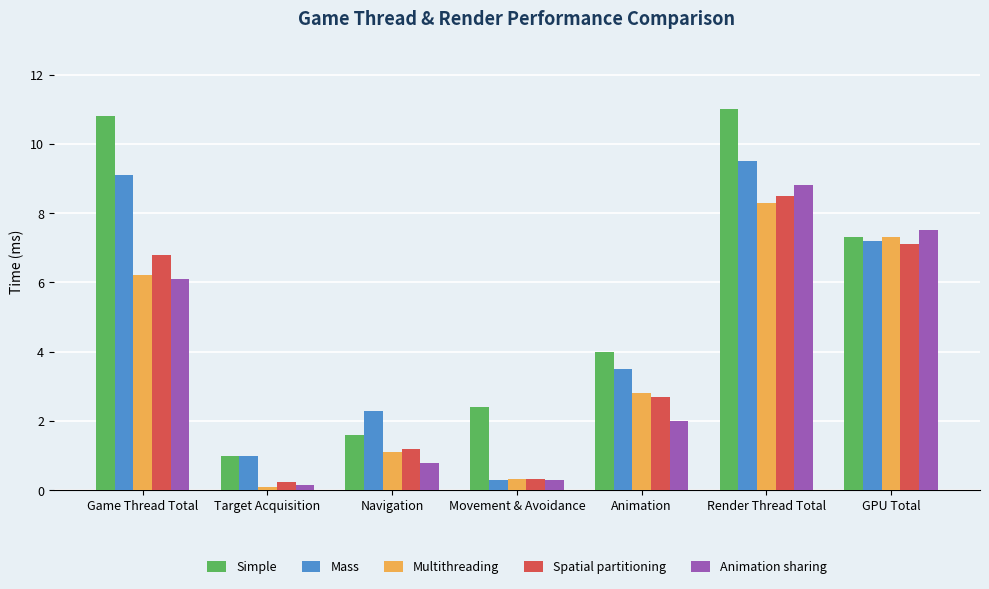

What is the sum of the Multithreading values at Navigation and Animation?

3.9